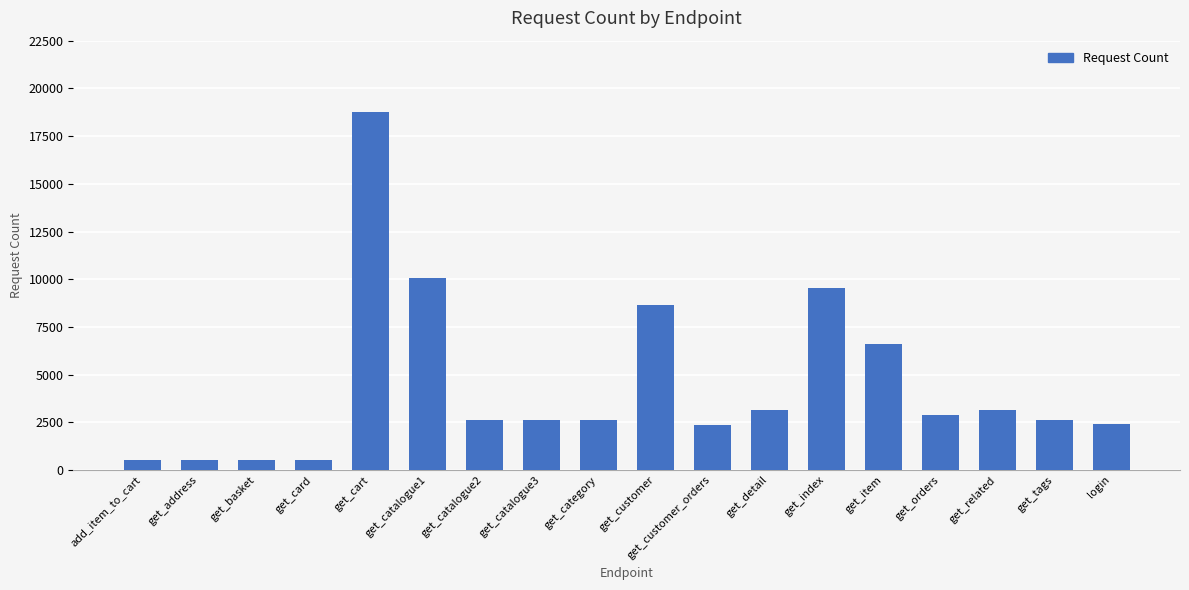

Are the bars horizontal?

No